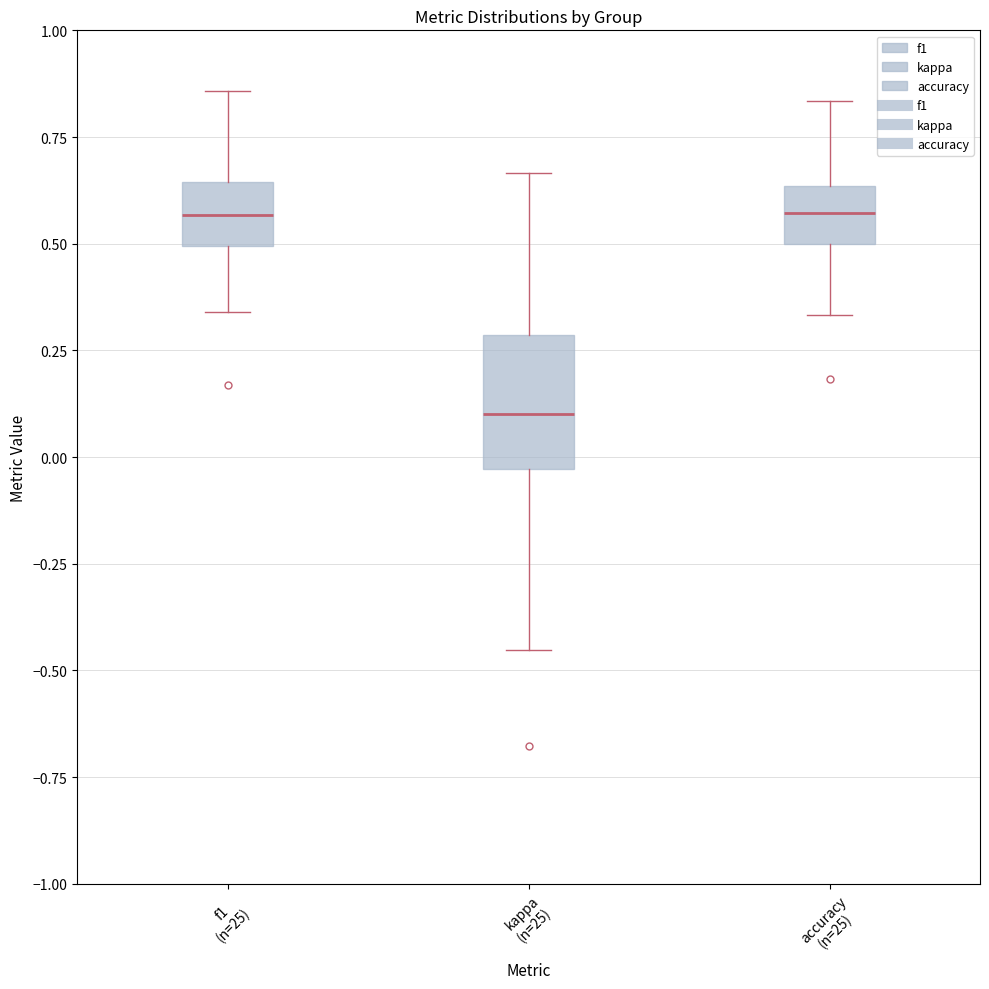

Where does the lower whisker of the box for accuracy (n=25) end on the y-axis? The values are not printed on the chart, so give them approximately, as read against the axis.

0.35